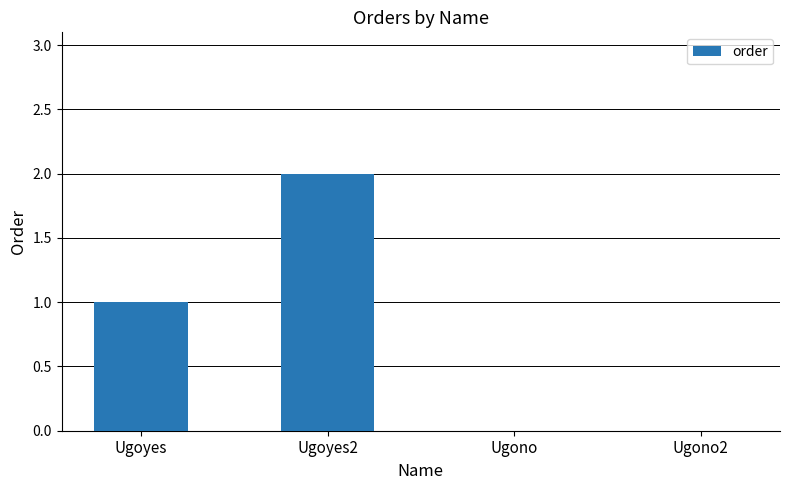

Reading left to right, transcribe all the data shown in this chart.

Ugoyes=1	Ugoyes2=2	Ugono=0	Ugono2=0